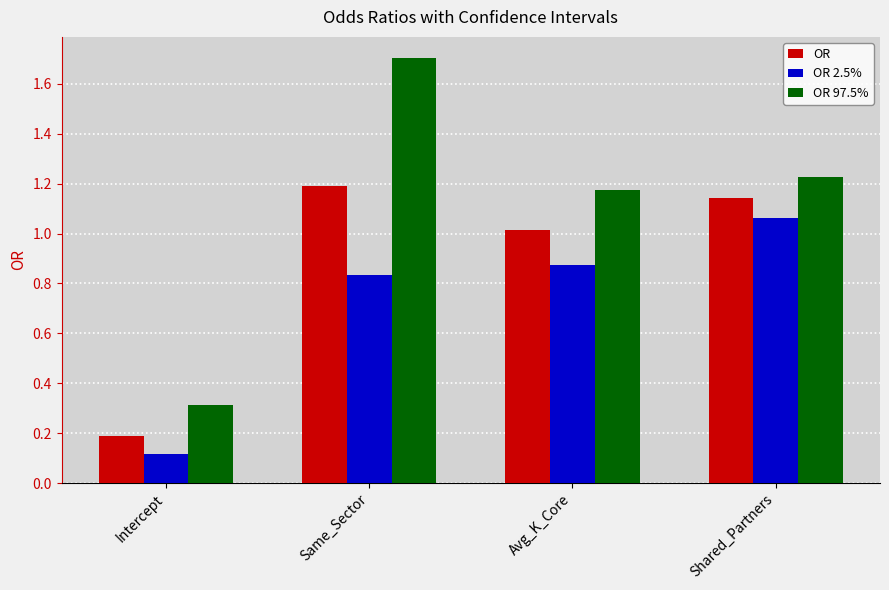

The OR series shows 0.2 at Intercept. True or false?

True